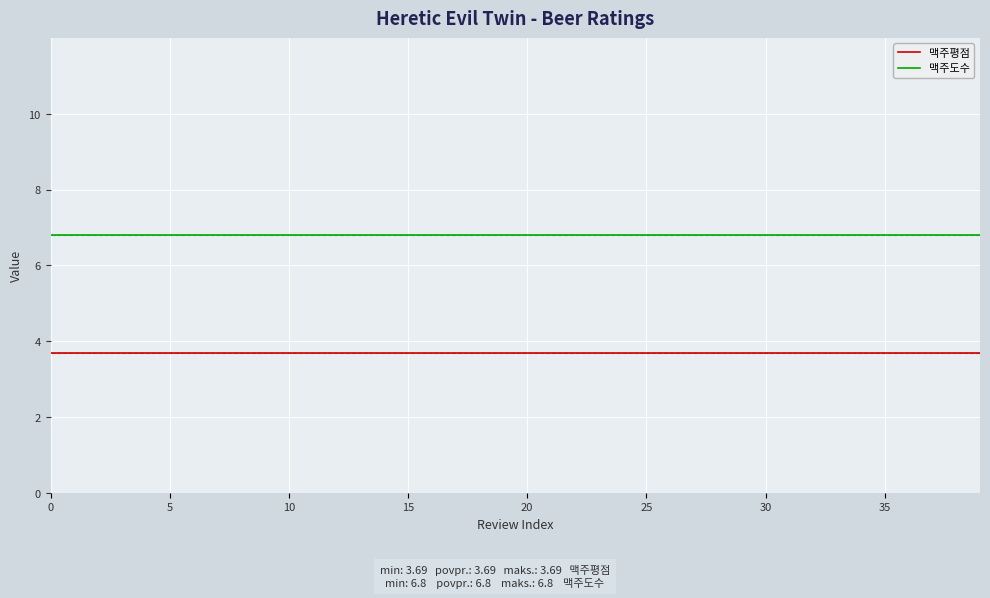

List the series in order of their peak value, highest first.

맥주도수, 맥주평점